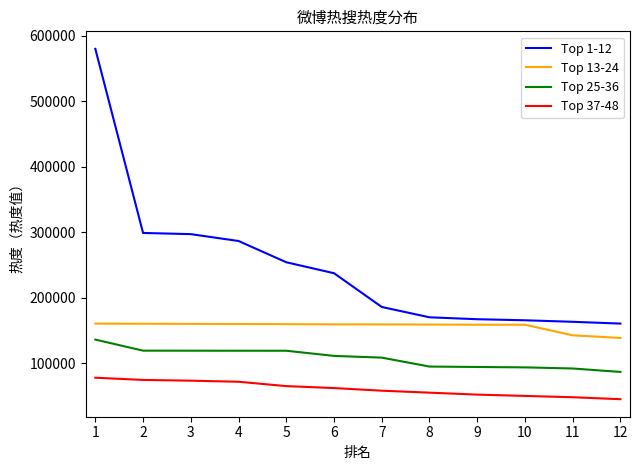

What is the minimum value for Top 25-36?

86648